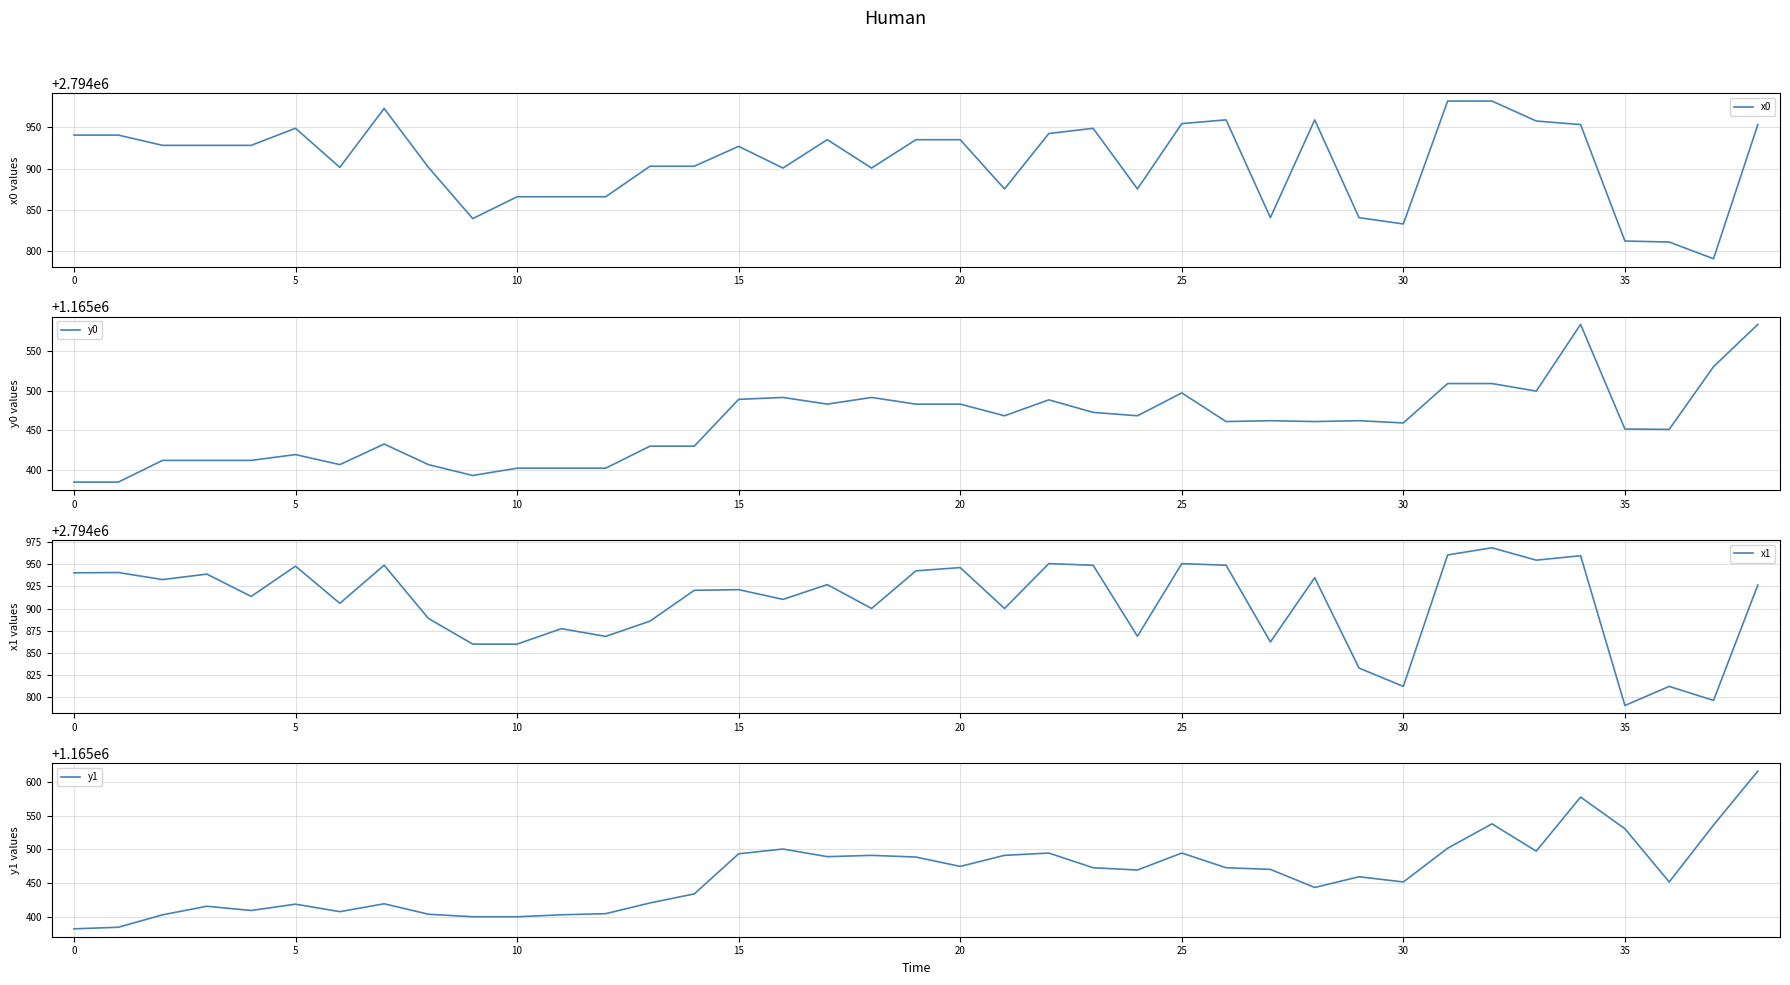

What is the sum of the y1 values at 10 and 18?

2330890.8